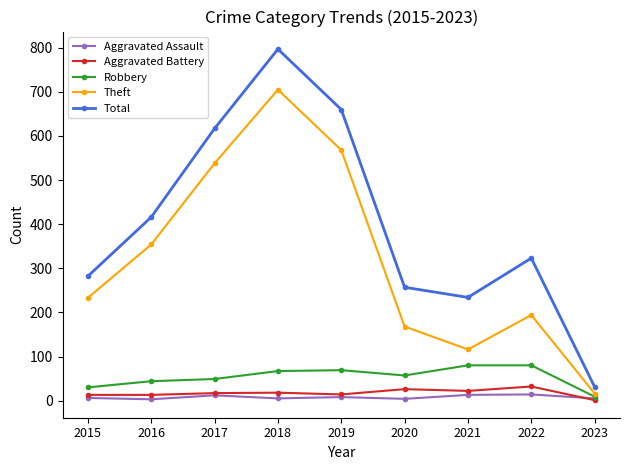

The value of Theft at 2020 is 290. True or false?

False